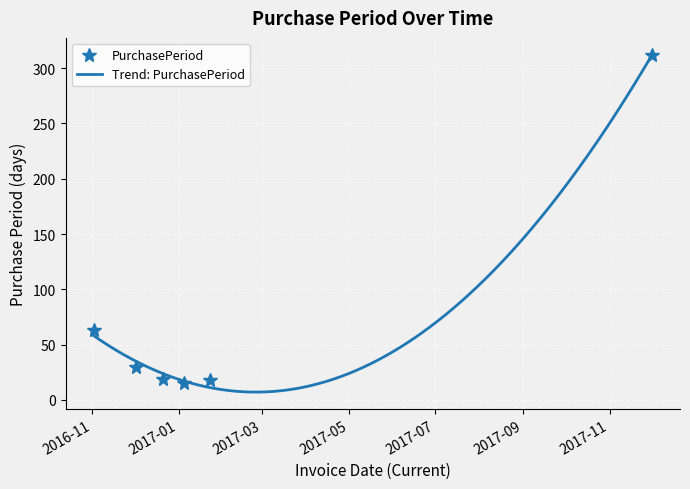

True or false: the data shows 5 at 2016-12-21.

False